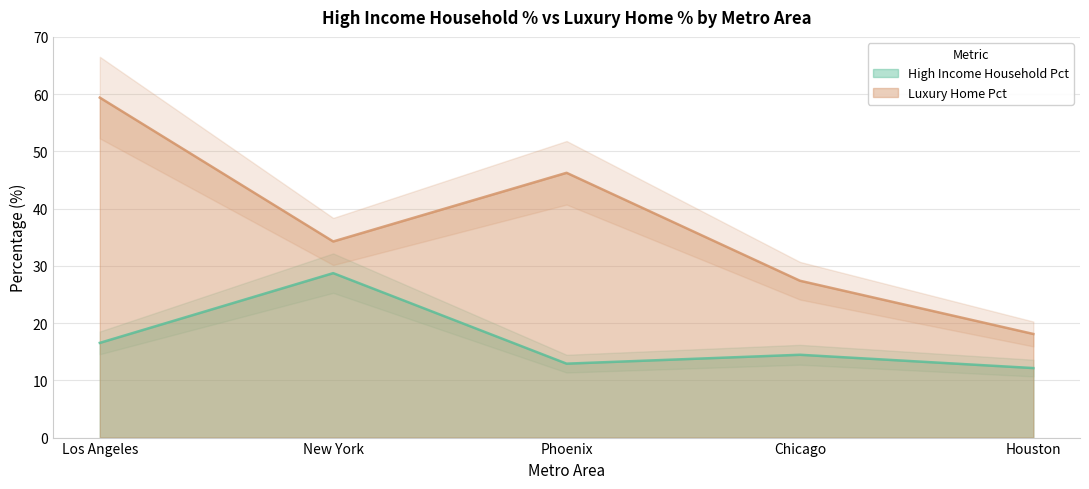

What is the label of the 5th point from the right?

Los Angeles